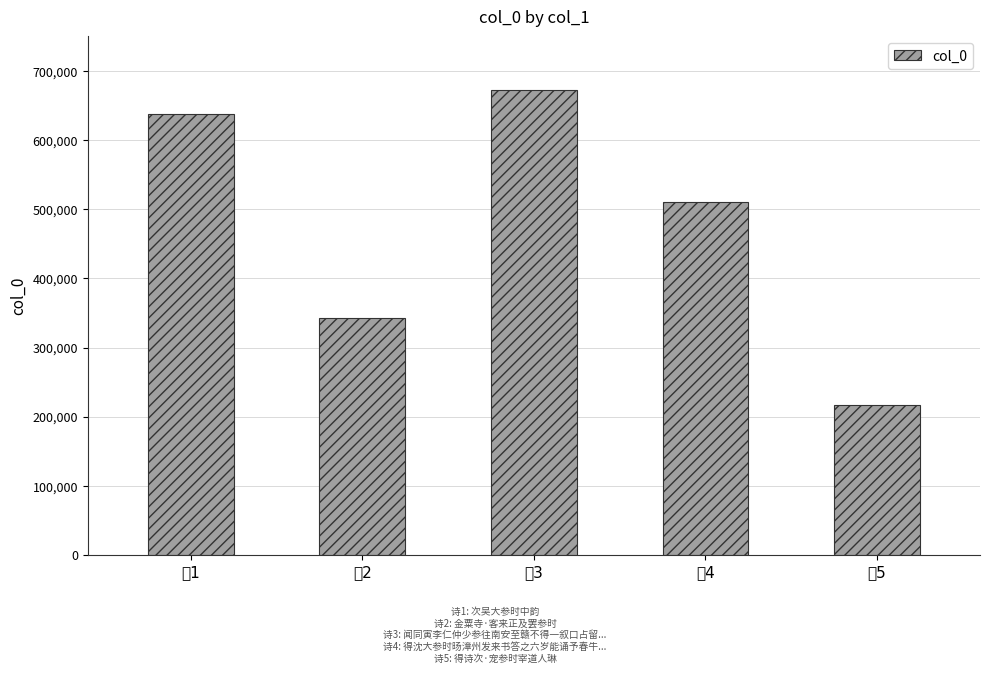

What is the difference between the values at 诗2 and 诗1?

294984